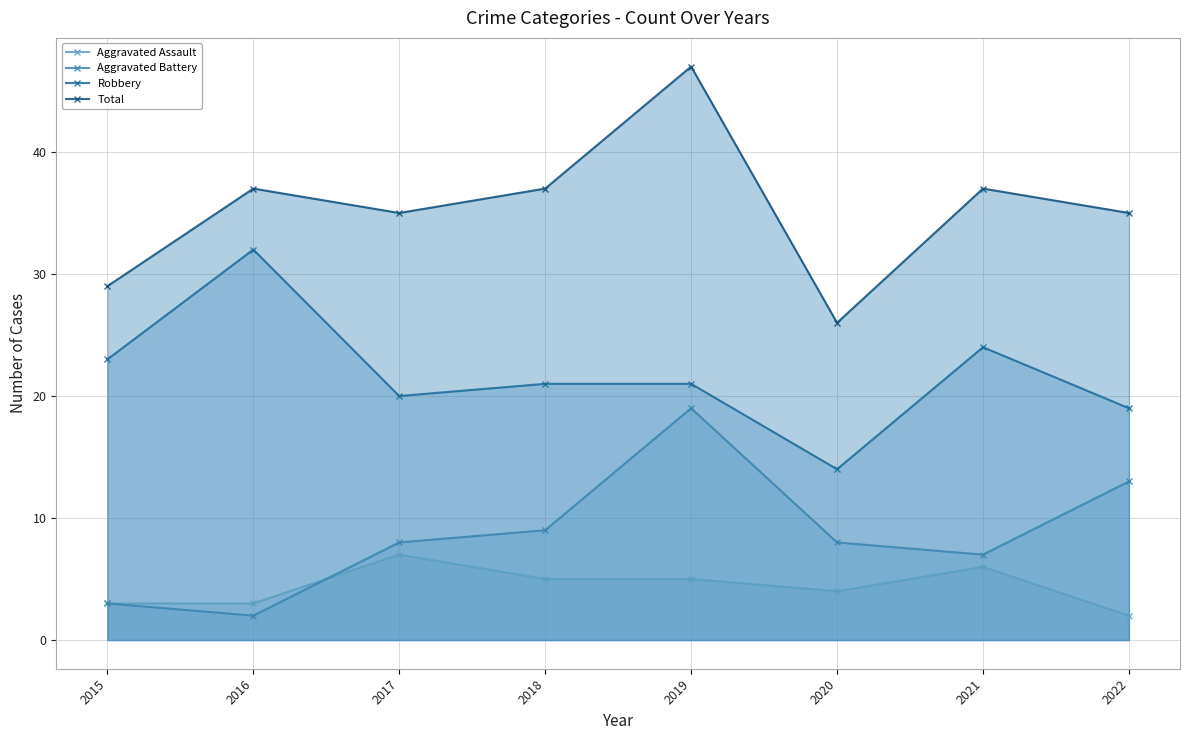

Where does the Total series first go above 37?

2019